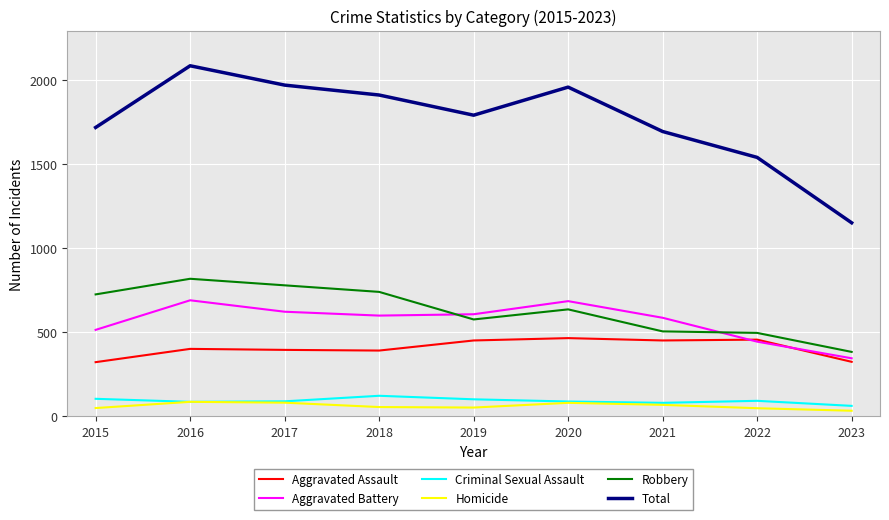

What is the maximum value shown in the chart?

2086